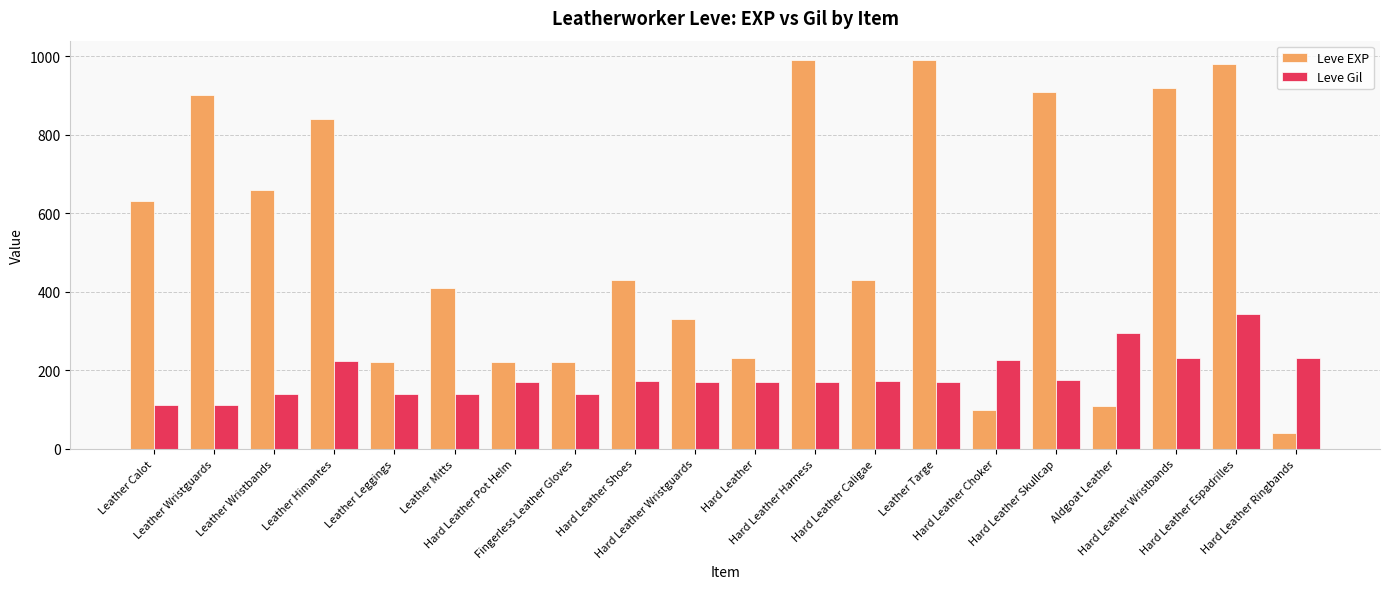

How many values in the Leve Gil series are below 170?

6